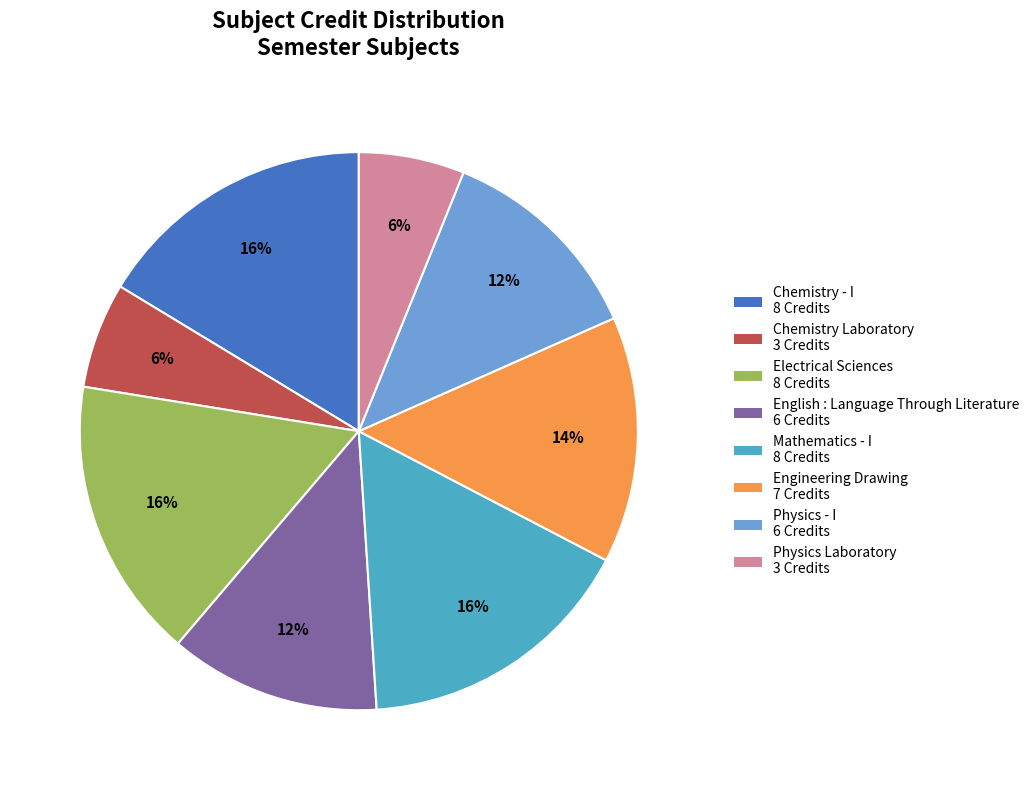

Between Physics Laboratory and English : Language Through Literature, which is larger?

English : Language Through Literature